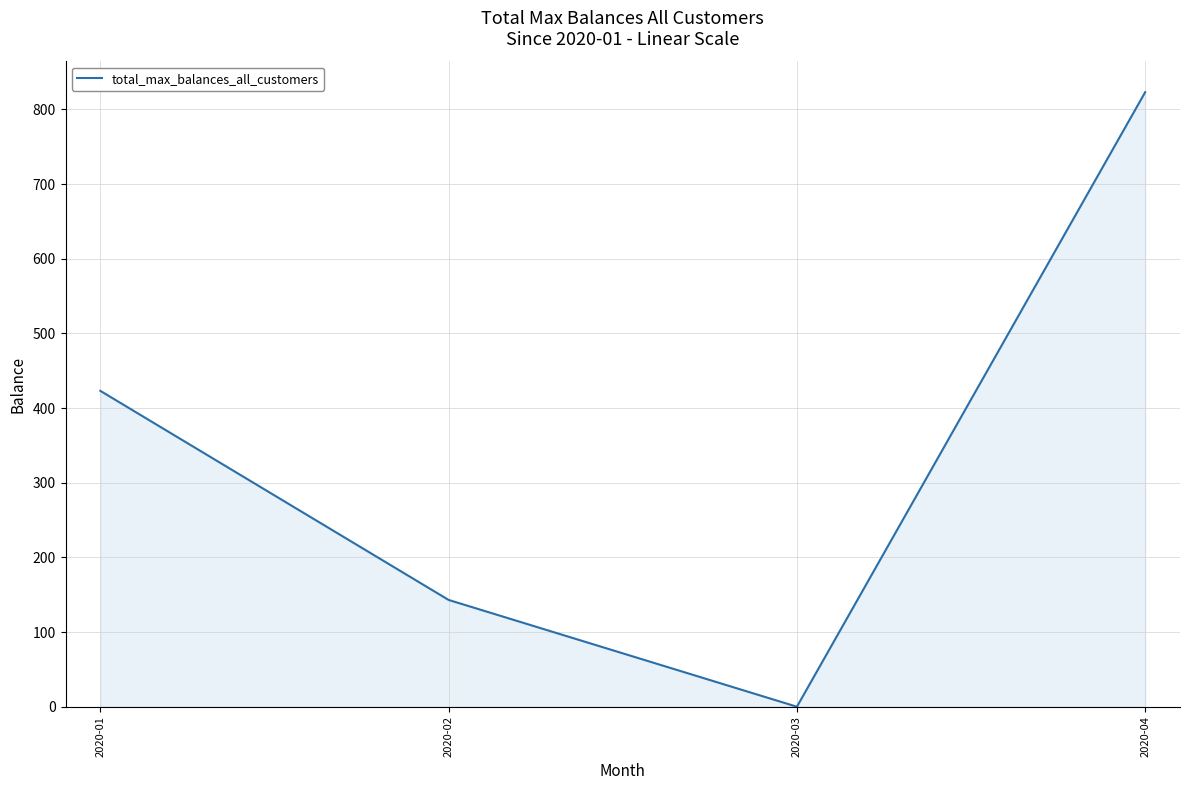

What is the ratio of the value at 2020-02 to the value at 2020-04?

0.2